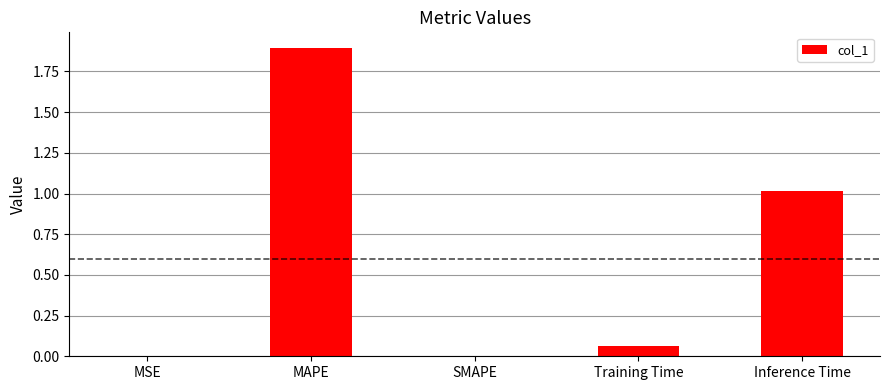

What is the sum of all values?

3.0